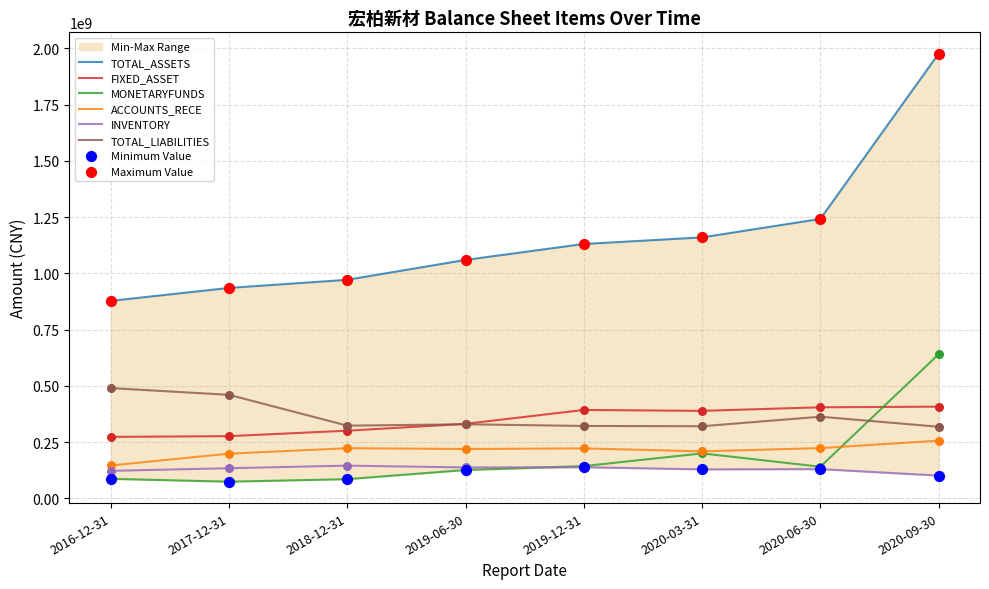

At how many categories does at least one series exceed 509567148?

8